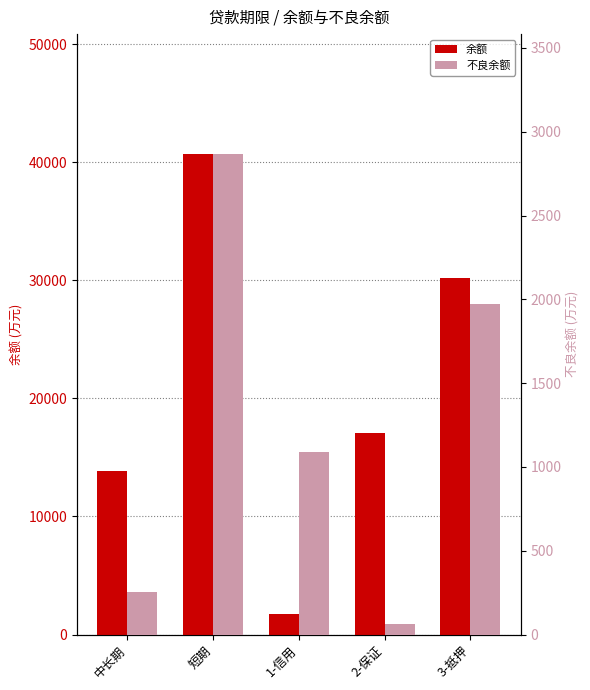

At which label is 余额 closest to 21201?

2-保证